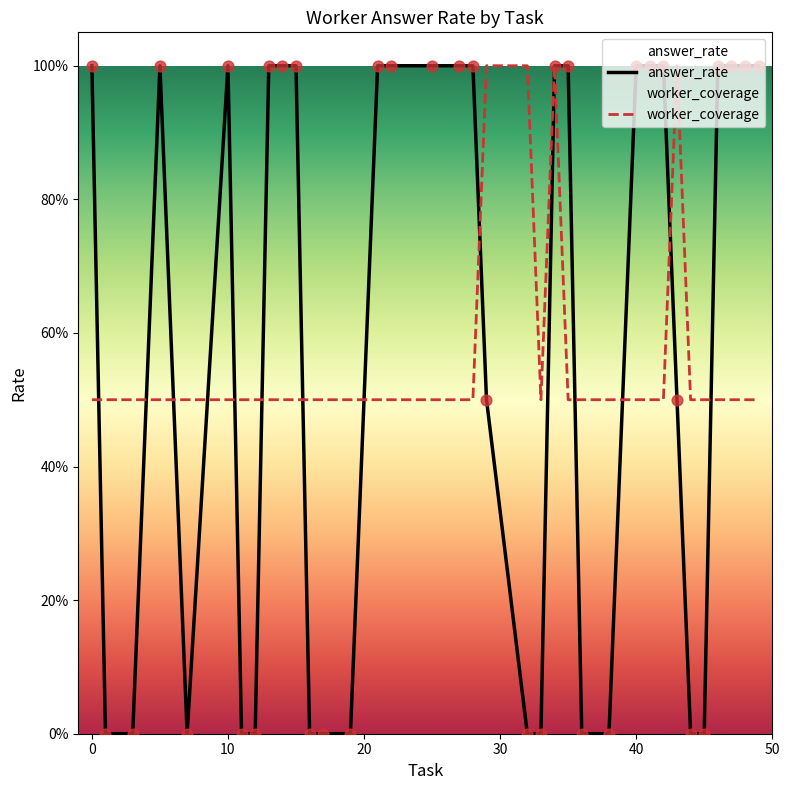

Which series has the largest total across all categories?

answer_rate